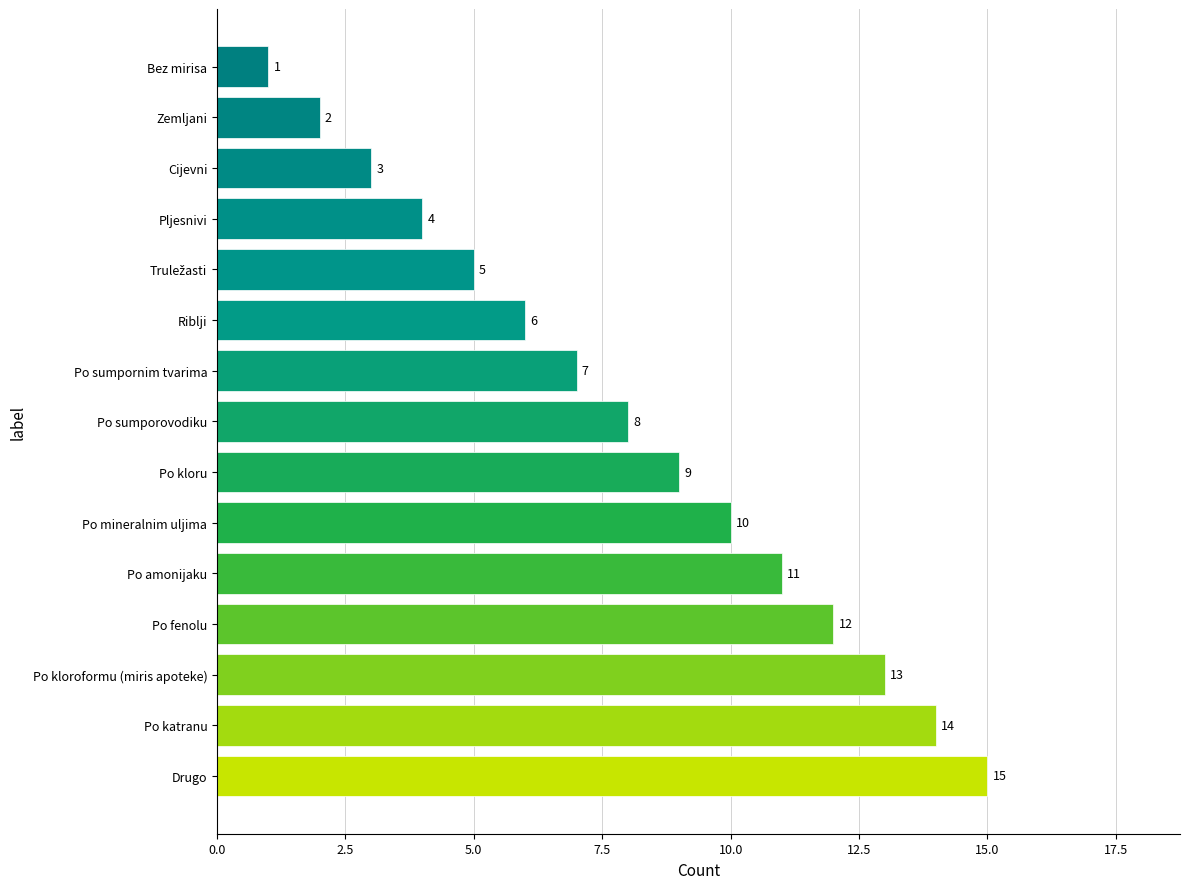

Which category has the highest value across all series?

Drugo